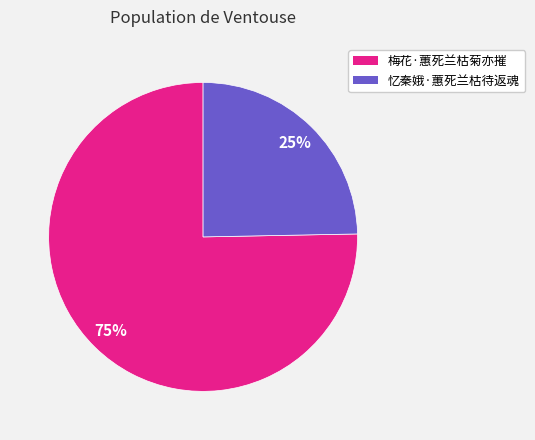

To the nearest percent, what percentage of the pie is 忆秦娥·蕙死兰枯待返魂?

25%